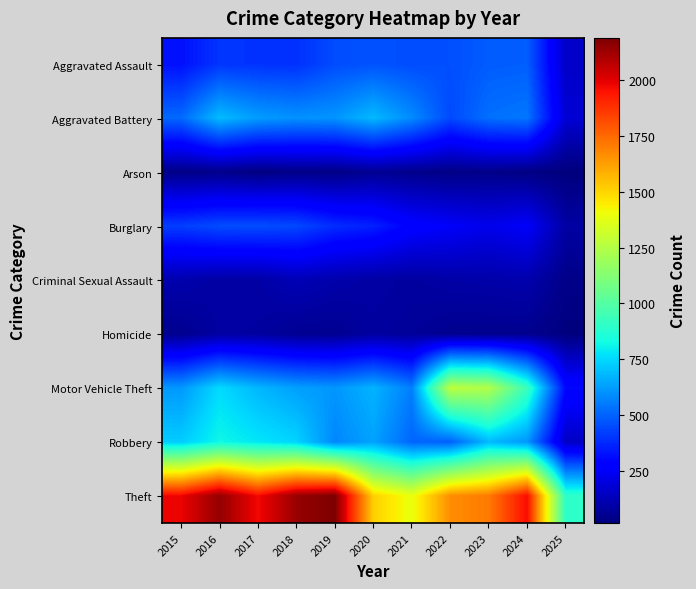

Reading left to right, transcribe all the data shown in this chart.

Aggravated Assault: 2015=323	2016=402	2017=396	2018=392	2019=452	2020=466	2021=452	2022=458	2023=486	2024=492	2025=154
Aggravated Battery: 2015=515	2016=691	2017=623	2018=600	2019=608	2020=686	2021=587	2022=446	2023=529	2024=543	2025=179
Arson: 2015=35	2016=40	2017=23	2018=37	2019=32	2020=55	2021=44	2022=31	2023=39	2024=28	2025=16
Burglary: 2015=421	2016=451	2017=453	2018=443	2019=383	2020=357	2021=280	2022=253	2023=223	2024=254	2025=89
Criminal Sexual Assault: 2015=105	2016=87	2017=91	2018=123	2019=102	2020=89	2021=81	2022=93	2023=98	2024=106	2025=38
Homicide: 2015=50	2016=87	2017=82	2018=56	2019=53	2020=81	2021=69	2022=50	2023=48	2024=48	2025=20
Motor Vehicle Theft: 2015=614	2016=756	2017=680	2018=631	2019=611	2020=673	2021=560	2022=1272	2023=1243	2024=931	2025=303
Robbery: 2015=726	2016=819	2017=780	2018=741	2019=577	2020=637	2021=506	2022=495	2023=687	2024=610	2025=151
Theft: 2015=1981	2016=2148	2017=1968	2018=2140	2019=2190	2020=1512	2021=1392	2022=1665	2023=1711	2024=1964	2025=898